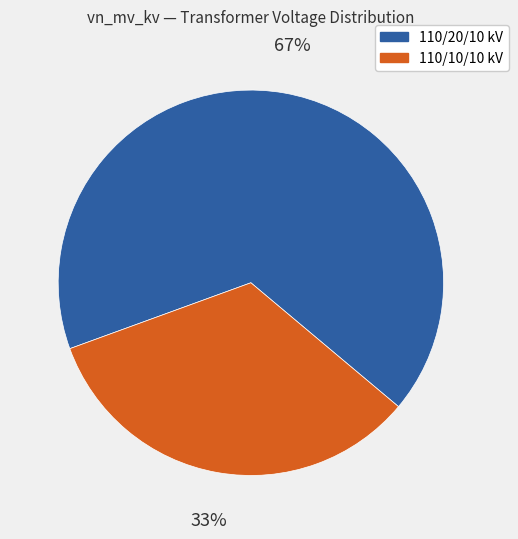

To the nearest percent, what portion does 110/20/10 kV represent?

67%